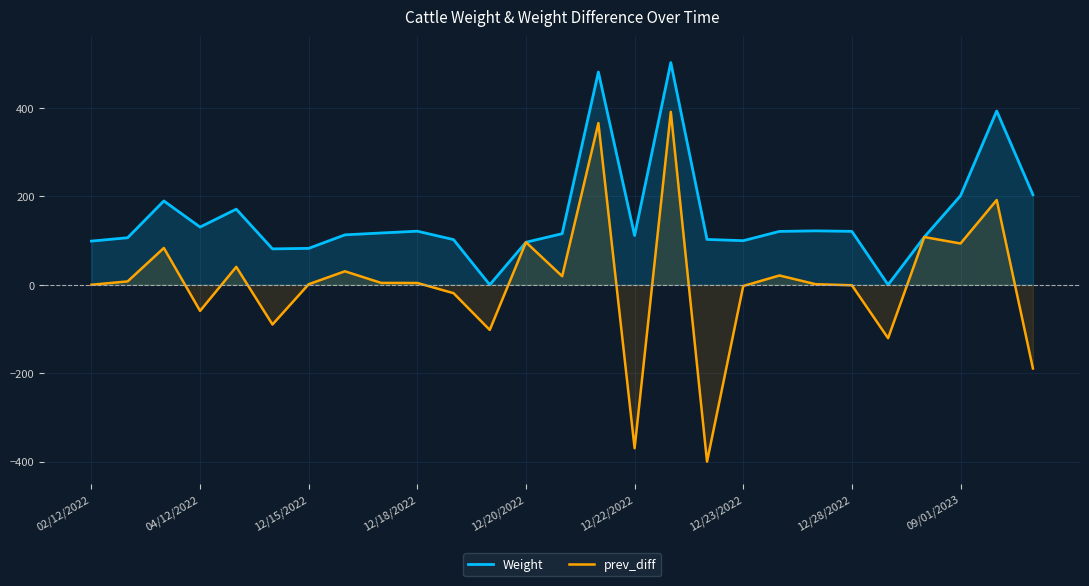

True or false: Weight and prev_diff cross at least once.

False